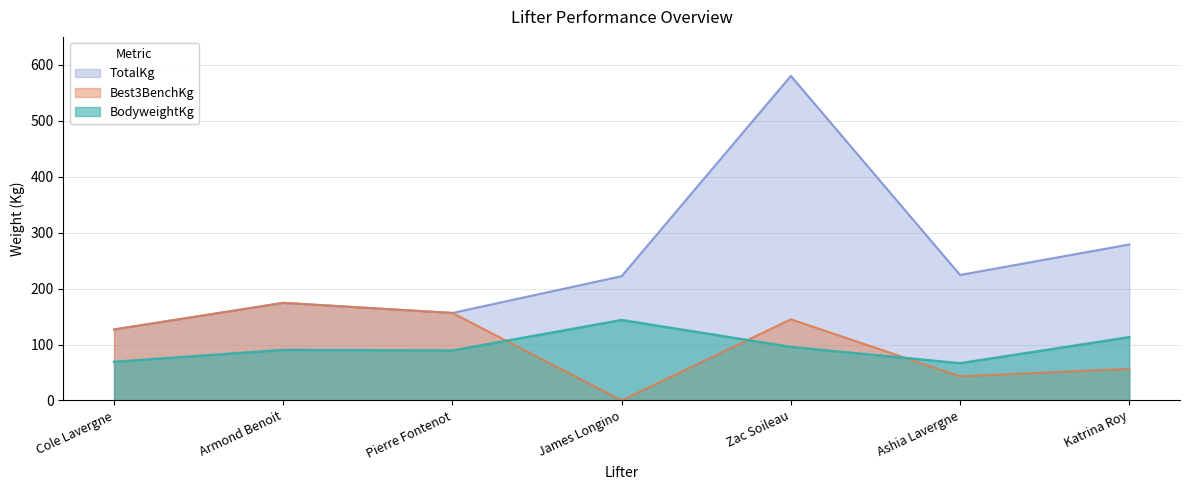

Where is TotalKg nearest to the value 353?

Katrina Roy